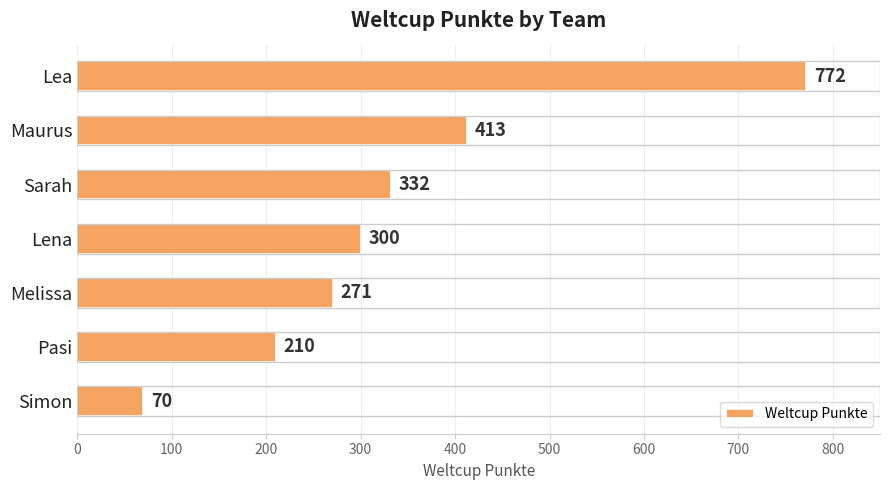

What is the average value?

338